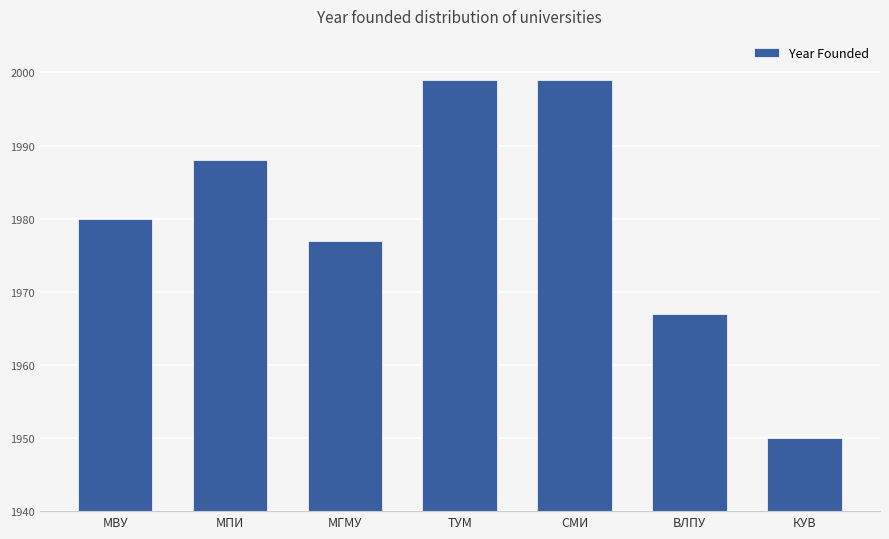

What is the label of the 5th bar from the right?

МГМУ